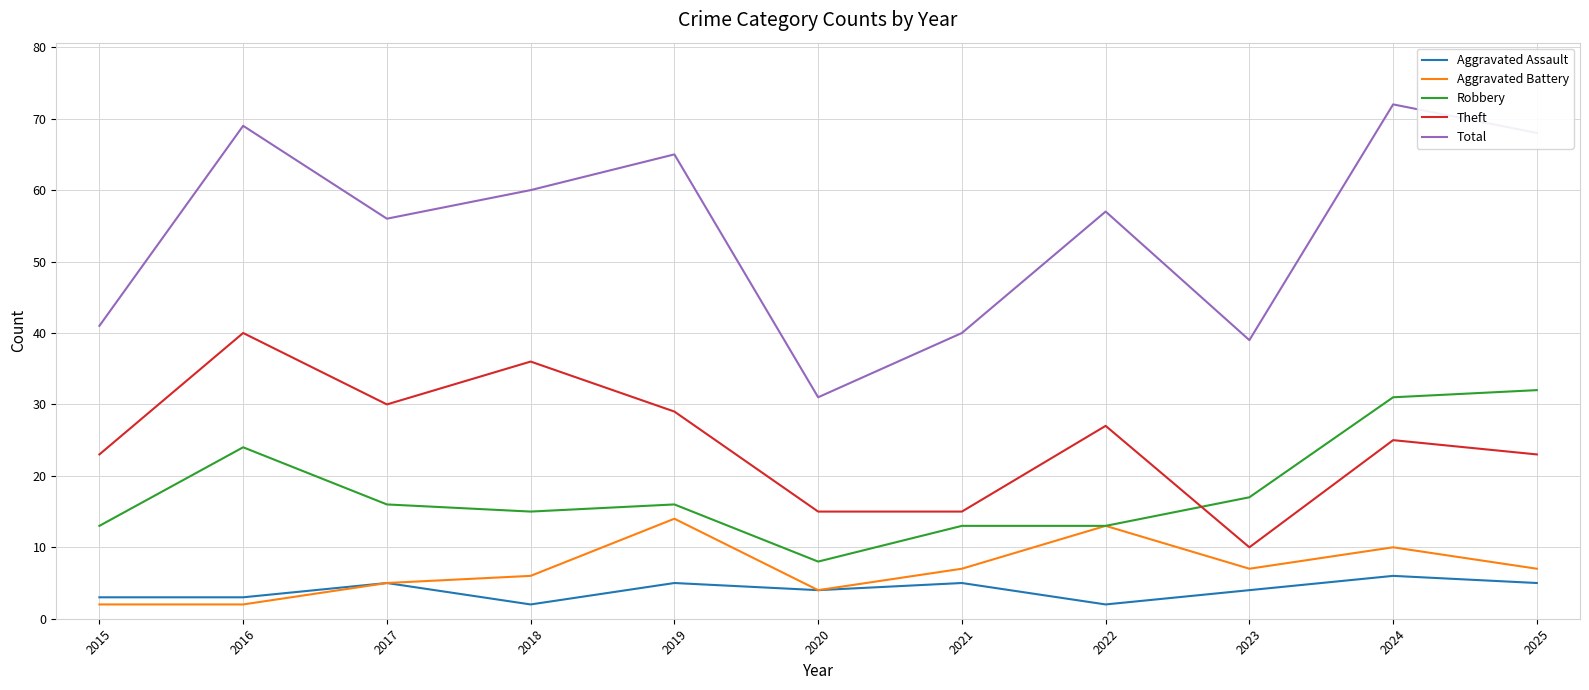

How many lines are shown in the chart?

5